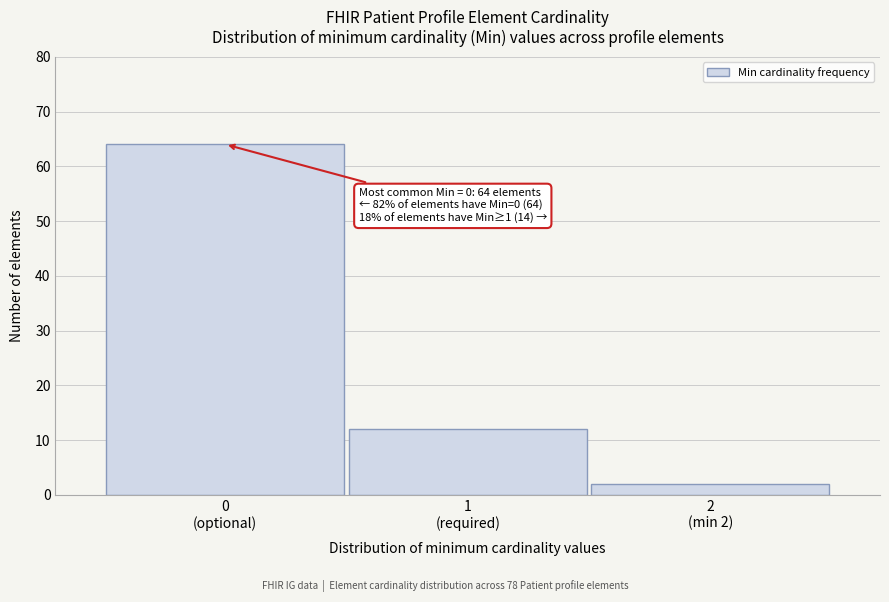

Reading left to right, list all the values displayed in this chart.

64	12	2